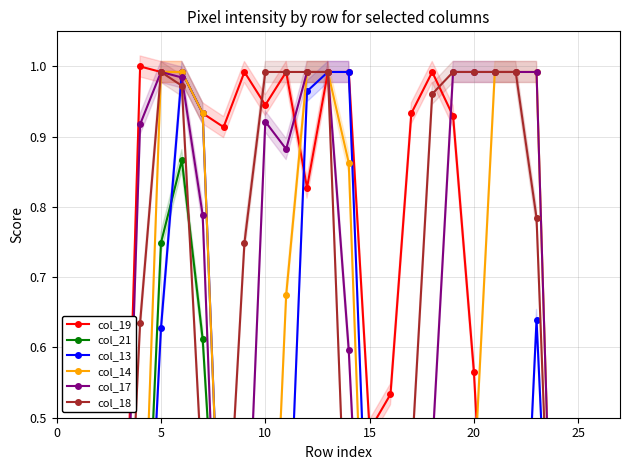

Reading right to left, extract all data points from this chart.

col_19: 0.0	0.0	0.0	0.0	0.1	0.0	0.0	0.6	0.9	1.0	0.9	0.5	0.5	1.0	1.0	0.8	1.0	0.9	1.0	0.9	0.9	1.0	1.0	1.0	0.0	0.0	0.0	0.0
col_21: 0.0	0.0	0.0	0.0	0.0	0.0	0.0	0.0	0.0	0.0	0.0	0.3	0.4	0.4	0.1	0.0	0.0	0.3	0.0	0.1	0.6	0.9	0.7	0.1	0.0	0.0	0.0	0.0
col_13: 0.0	0.0	0.0	0.0	0.6	0.0	0.0	0.0	0.0	0.0	0.0	0.0	0.2	1.0	1.0	1.0	0.2	0.0	0.0	0.2	0.9	1.0	0.6	0.0	0.0	0.0	0.0	0.0
col_14: 0.0	0.0	0.0	0.0	1.0	1.0	1.0	0.4	0.1	0.0	0.0	0.0	0.0	0.9	1.0	1.0	0.7	0.0	0.0	0.2	0.9	1.0	1.0	0.1	0.0	0.0	0.0	0.0
col_17: 0.0	0.0	0.0	0.0	1.0	1.0	1.0	1.0	1.0	0.5	0.0	0.0	0.0	0.6	1.0	1.0	0.9	0.9	0.2	0.0	0.8	1.0	1.0	0.9	0.0	0.0	0.0	0.0
col_18: 0.0	0.0	0.0	0.0	0.8	1.0	1.0	1.0	1.0	1.0	0.4	0.0	0.0	0.2	1.0	1.0	1.0	1.0	0.7	0.2	0.4	1.0	1.0	0.6	0.0	0.0	0.0	0.0